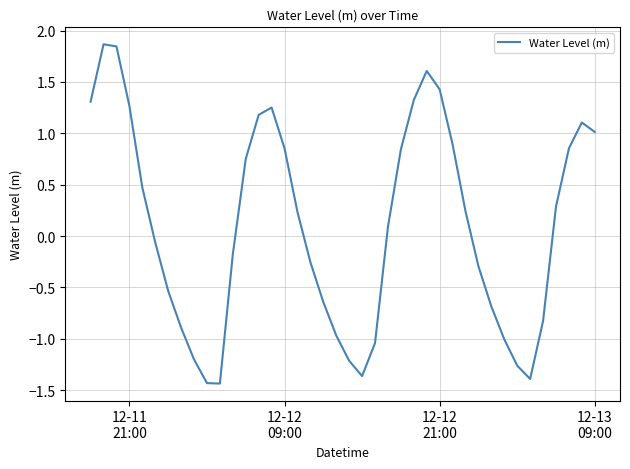

What is the greatest value displayed?

1.9